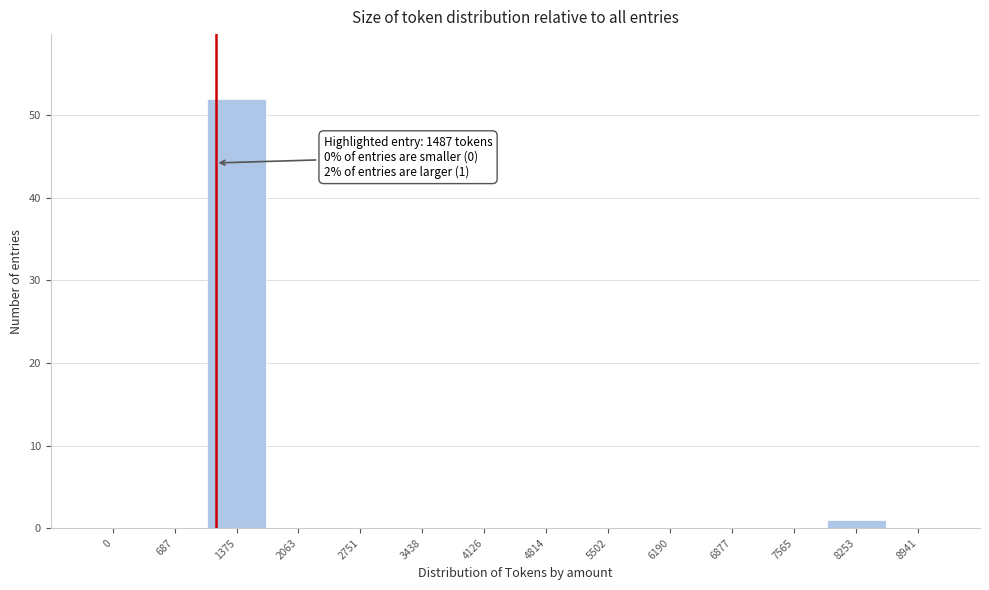

Reading left to right, list all the values displayed in this chart.

0=0	687=0	1375=52	2063=0	2751=0	3438=0	4126=0	4814=0	5502=0	6190=0	6877=0	7565=0	8253=1	8941=0